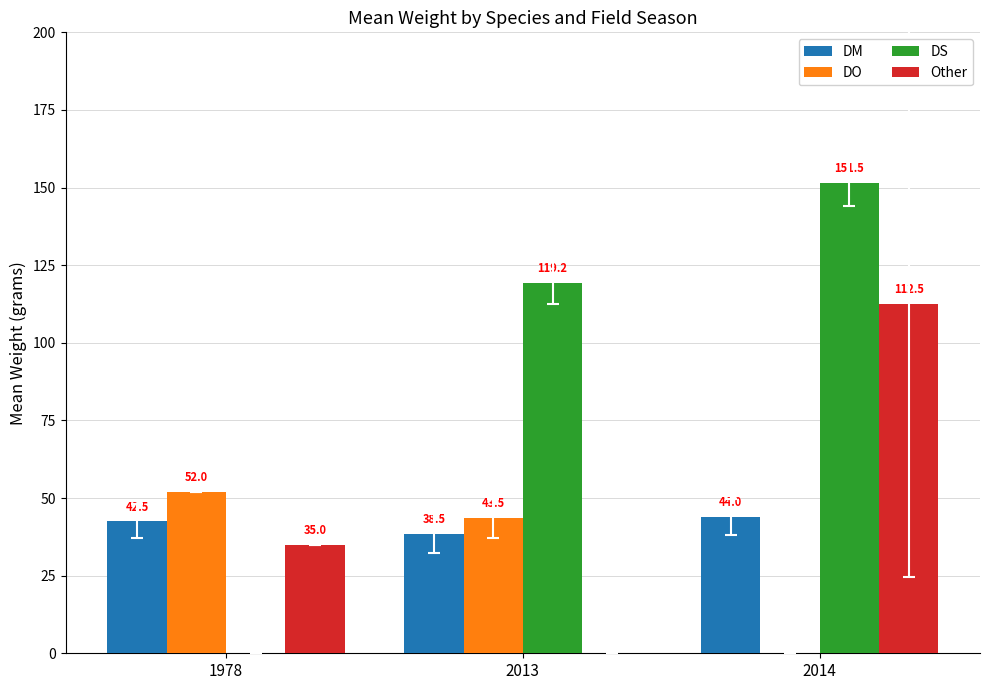

Which label corresponds to the largest value in the chart?

2014